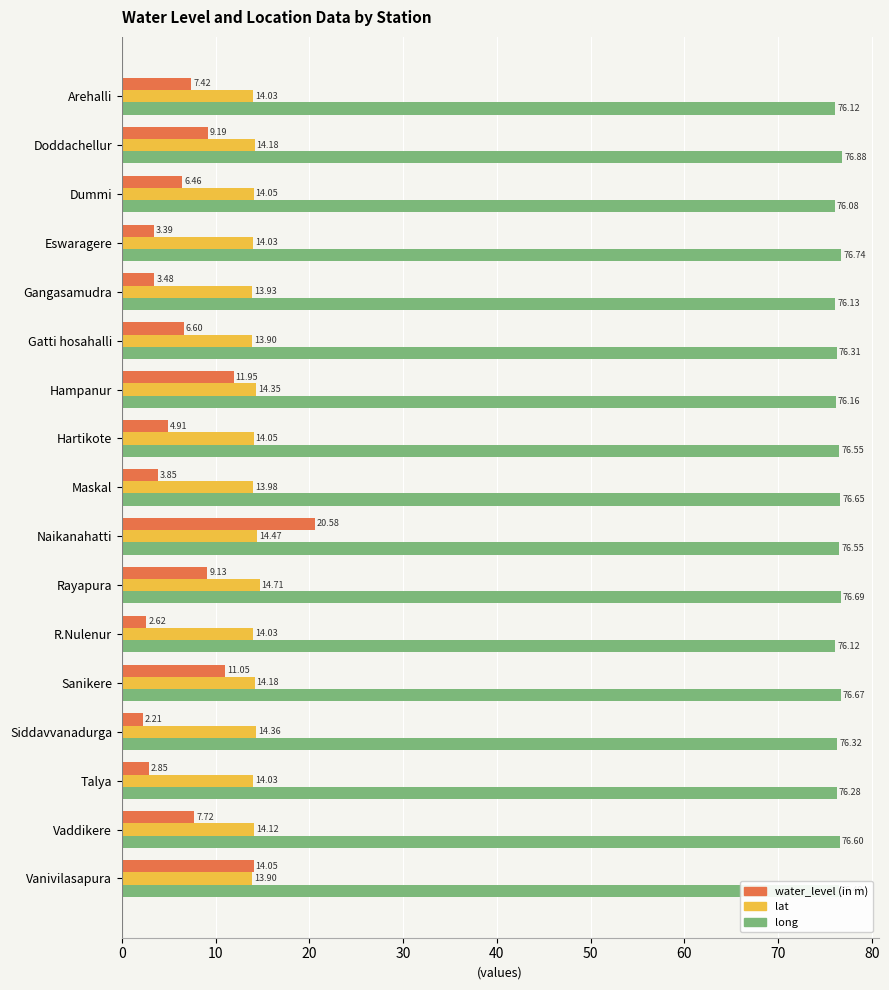

At which category is the sum across all series the highest?

Naikanahatti